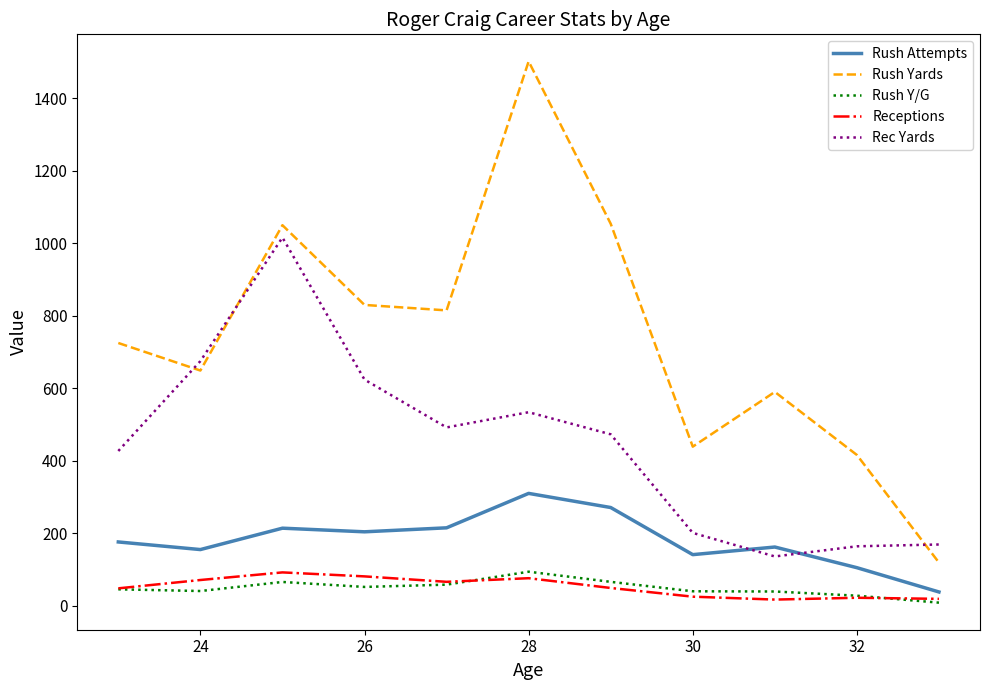

True or false: Rush Attempts and Rush Yards intersect in this chart.

False